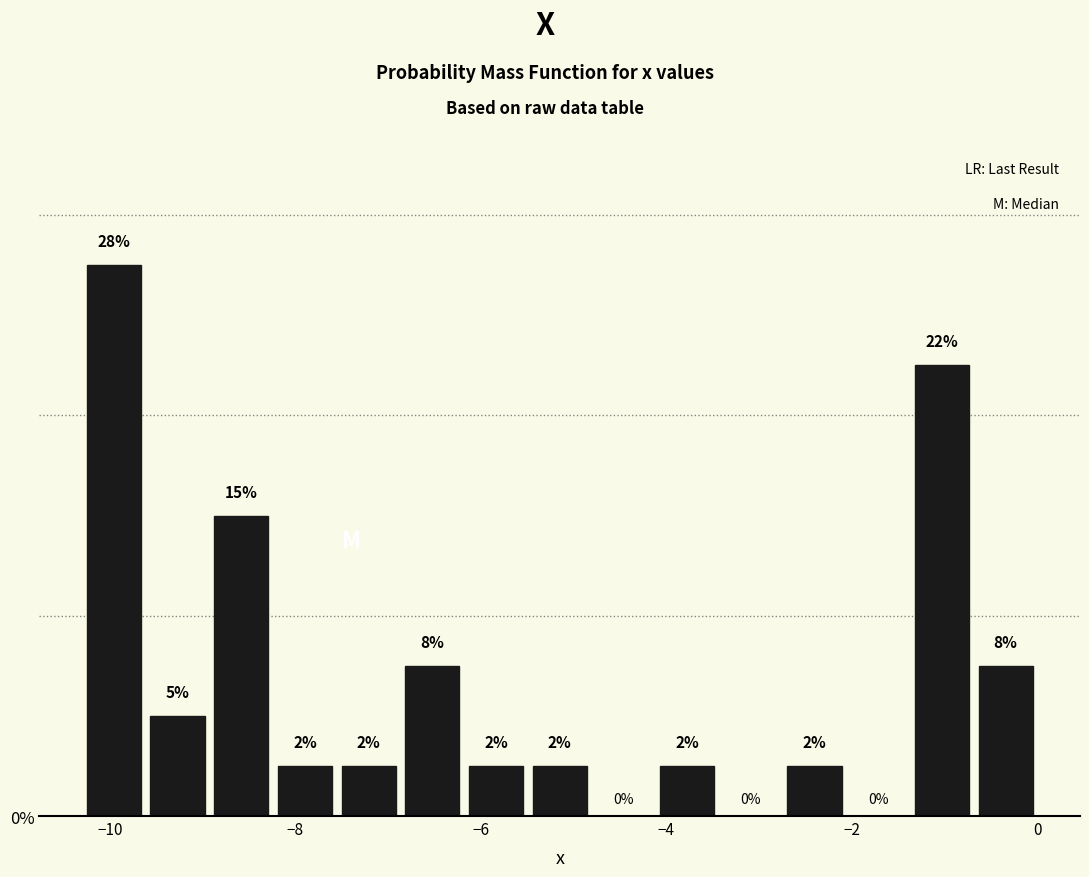

Around what value on the x-axis is the tallest bar? Give the approximate position of its centre, as read against the axis.

-10.0